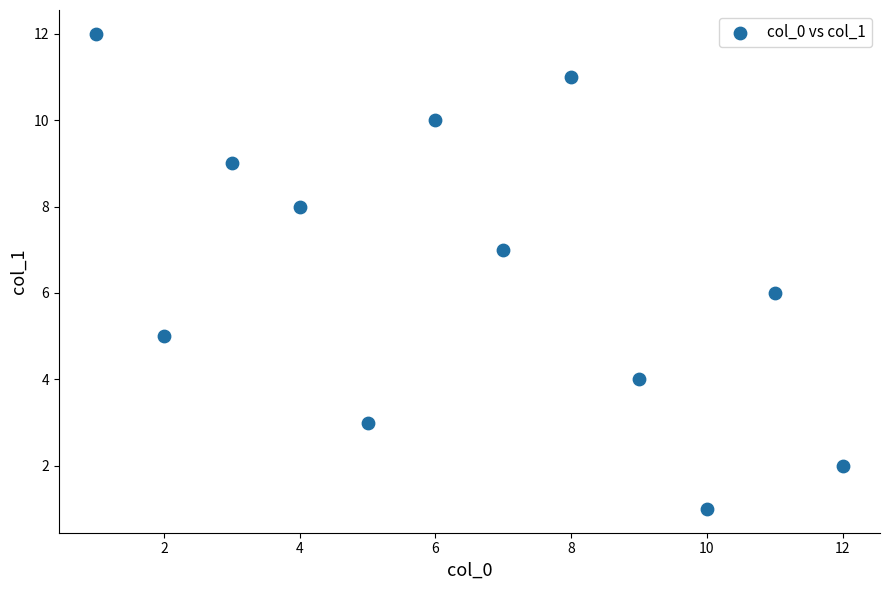

What is the average X value?

6